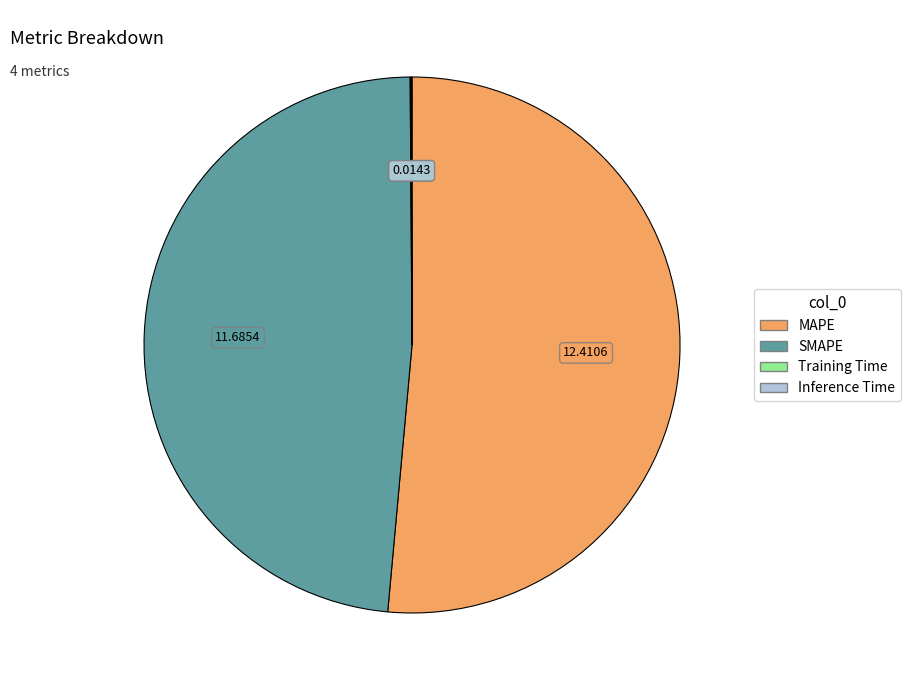

Does any single category account for the majority?

Yes